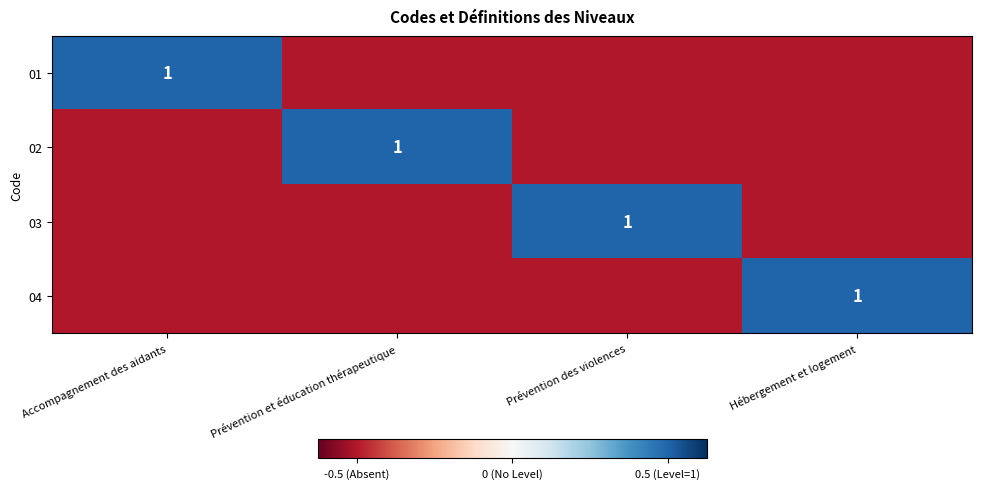

Is it true that 04 equals 1.6 at Hébergement et logement?

False